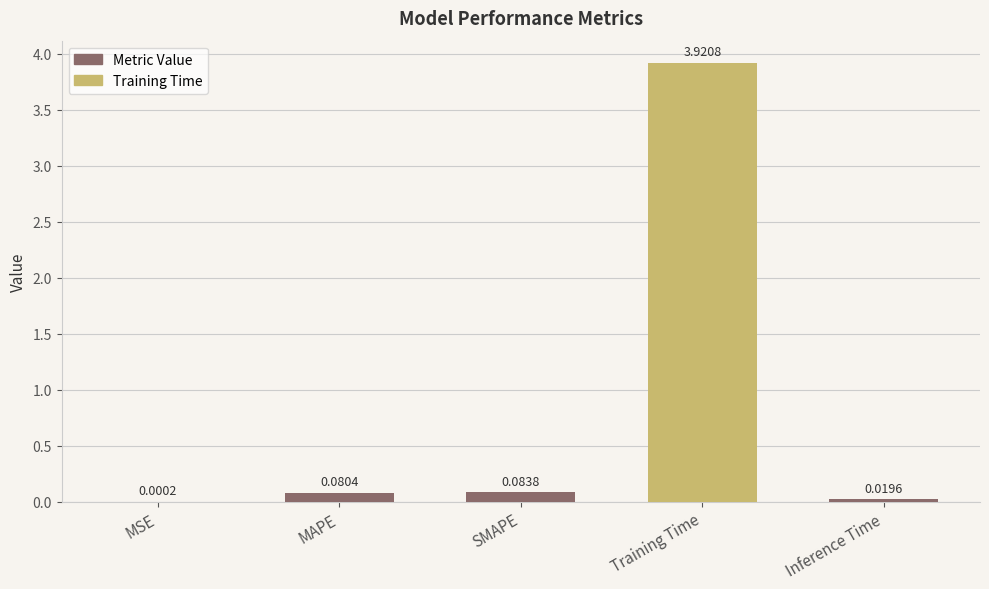

What is the change in value from MAPE to Training Time?

+3.8